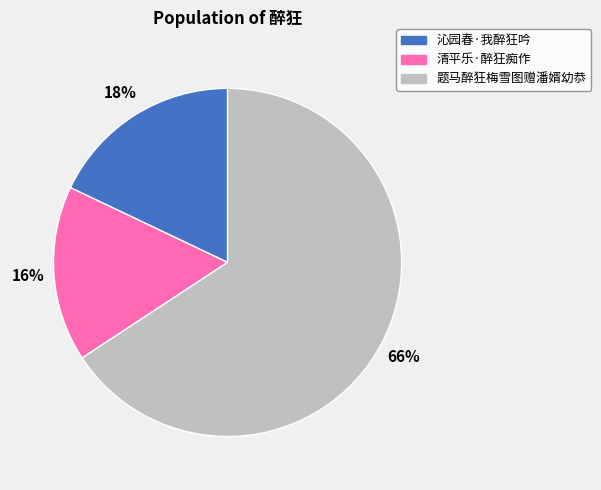

Is there a majority slice in this chart?

Yes